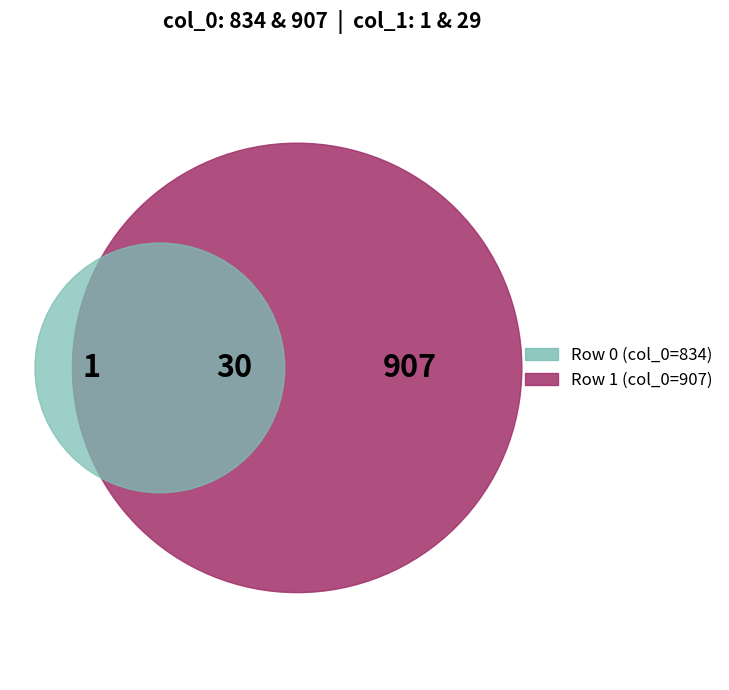

To the nearest percent, what portion does 834 represent?

48%